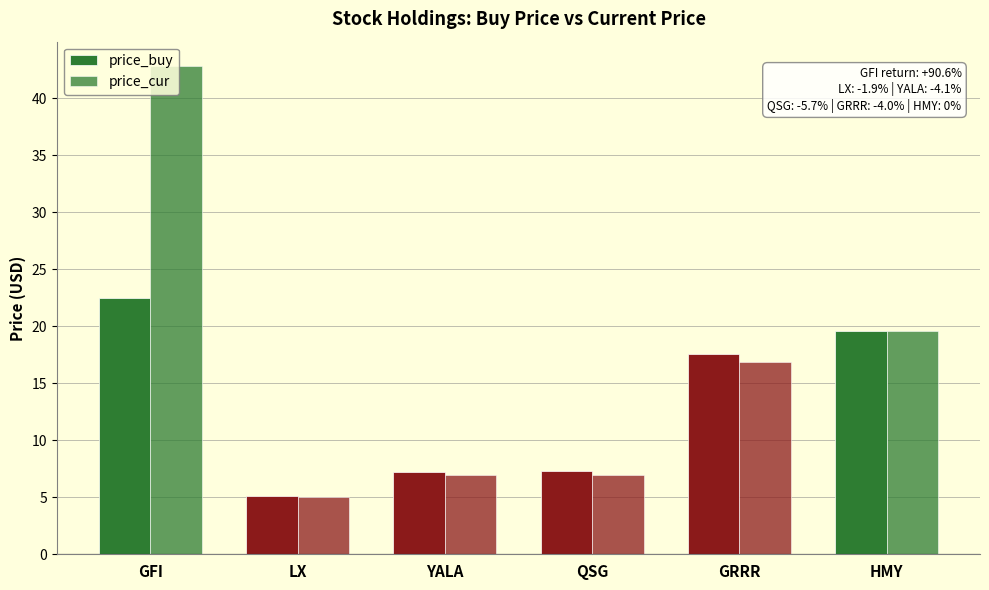

How many bars are there in each group?

2